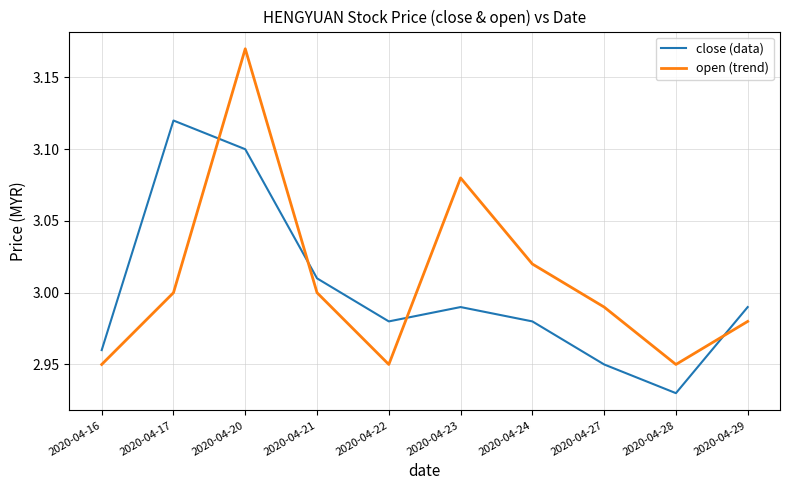

What is the difference between the maximum and minimum values in the open (trend) series?

0.2